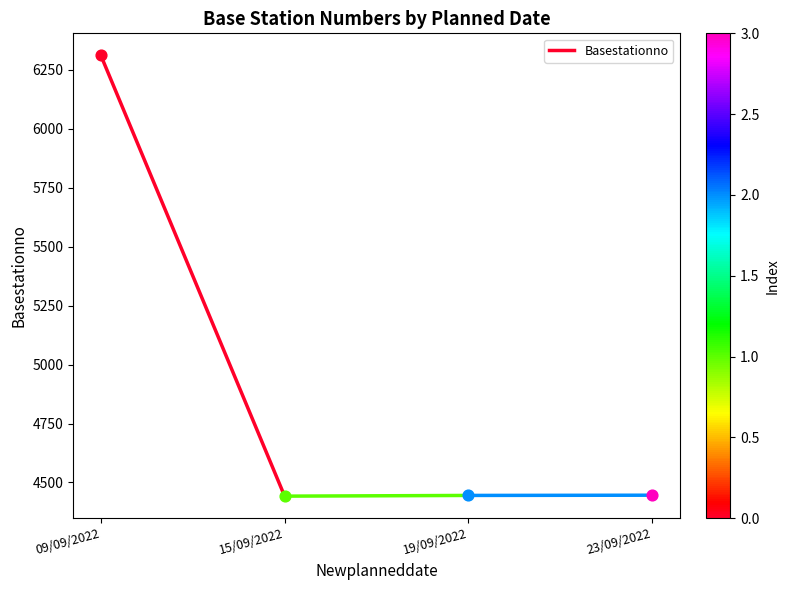

Between 15/09/2022 and 09/09/2022, which is larger?

09/09/2022